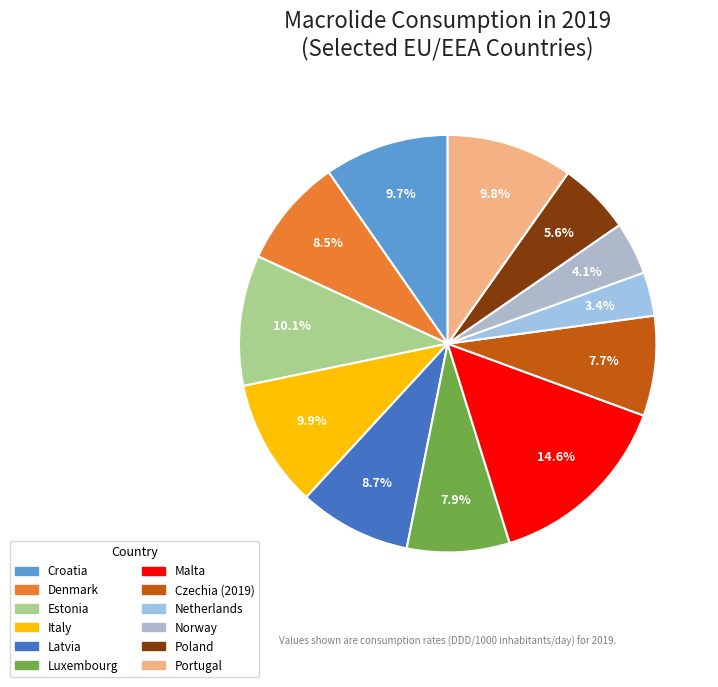

To the nearest percent, what is the combined percentage of Denmark and Malta?

23%